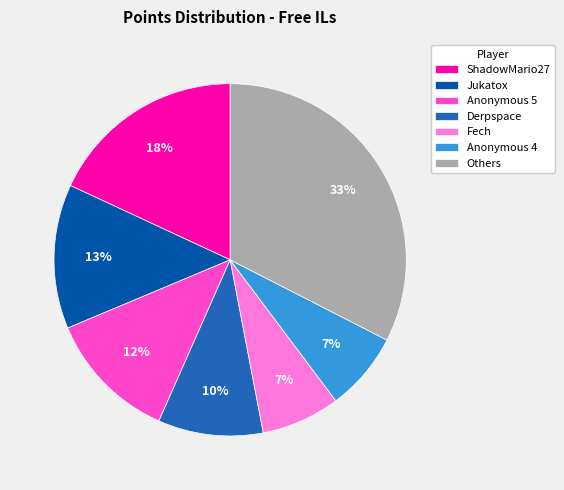

True or false: Fech accounts for 17% of the total.

False